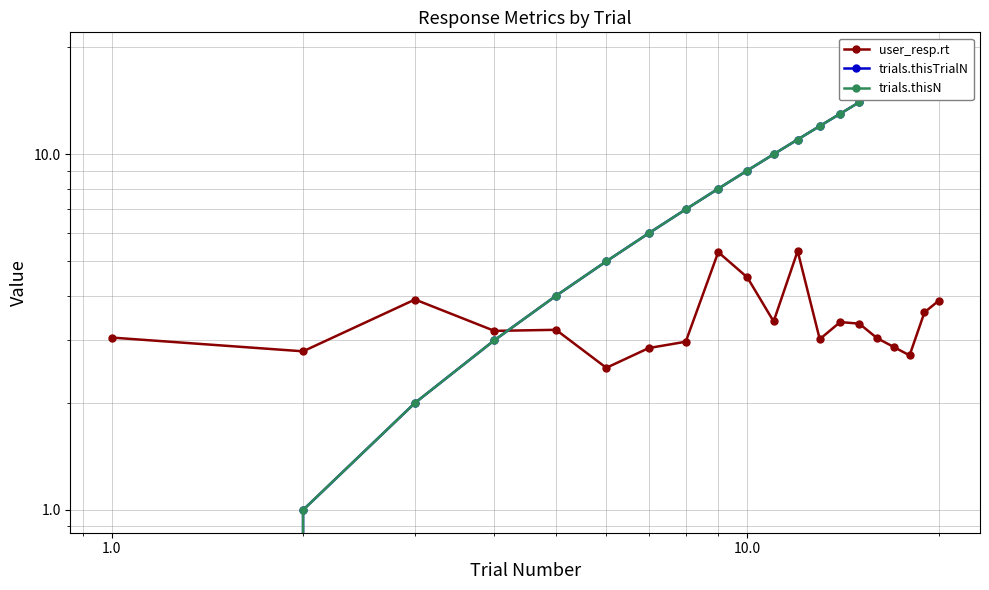

True or false: trials.thisN has a value of 11.7 at 8.

False